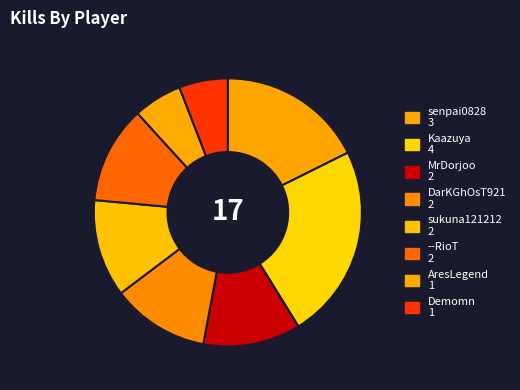

The senpai0828 slice represents 18% of the pie. True or false?

True